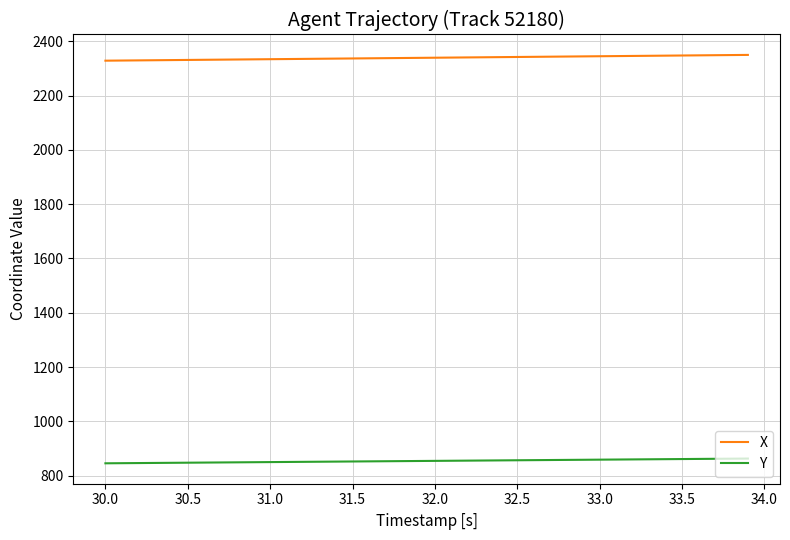

What is the lowest value of the X series?

2328.3